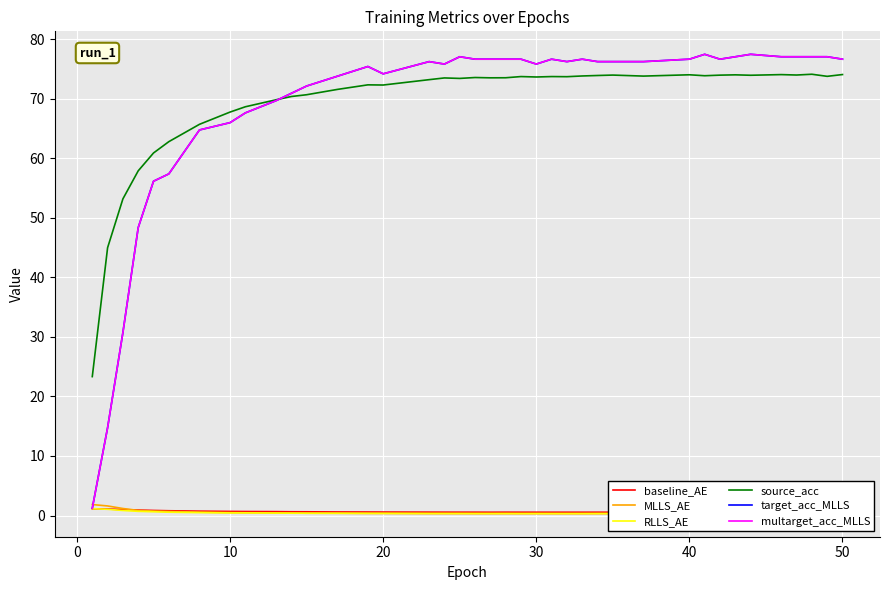

Is the value of source_acc at 11 greater than the value of baseline_AE at 35?

Yes